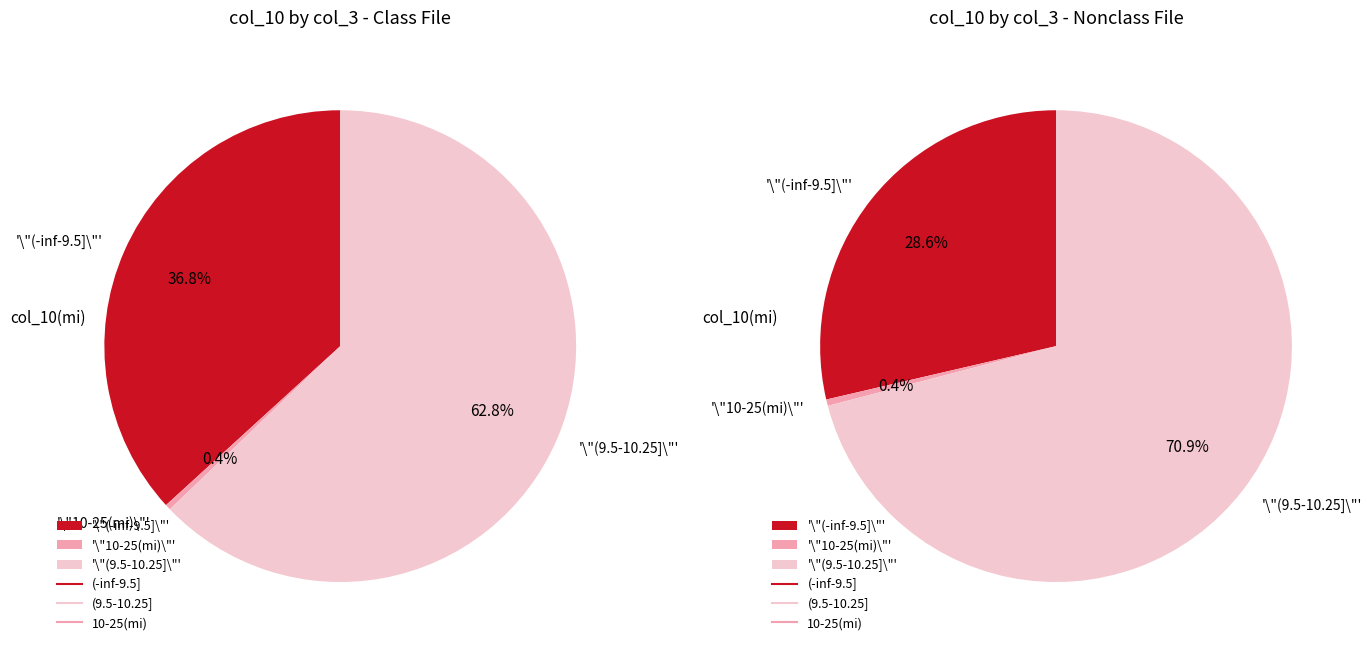

Between 20 and 20, which is larger?

20